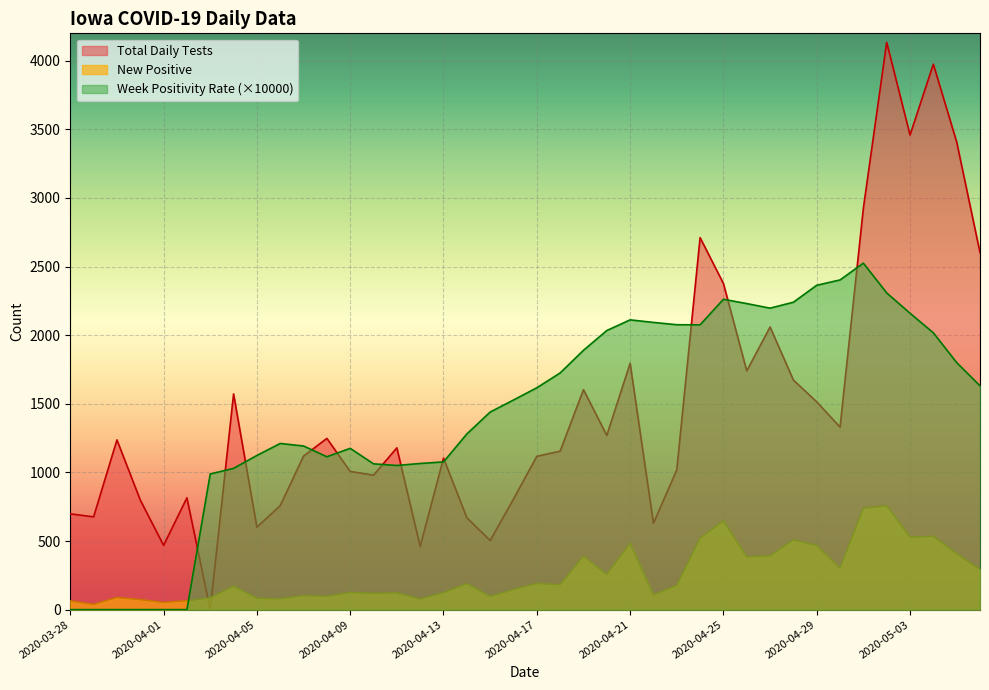

How many lines are shown in the chart?

3